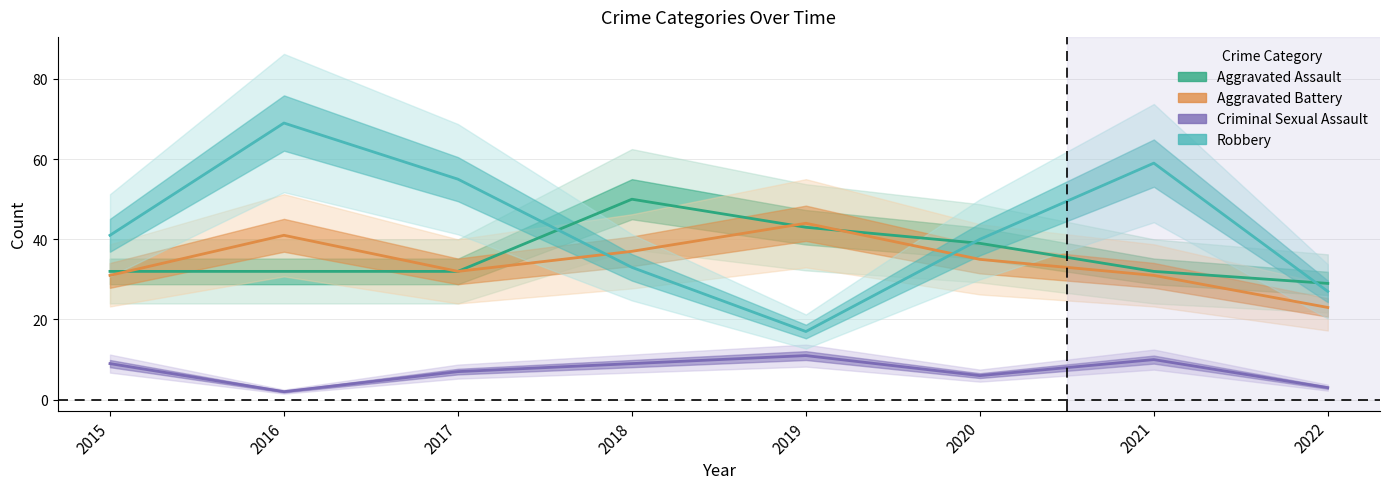

What is the maximum value for Aggravated Assault?

50